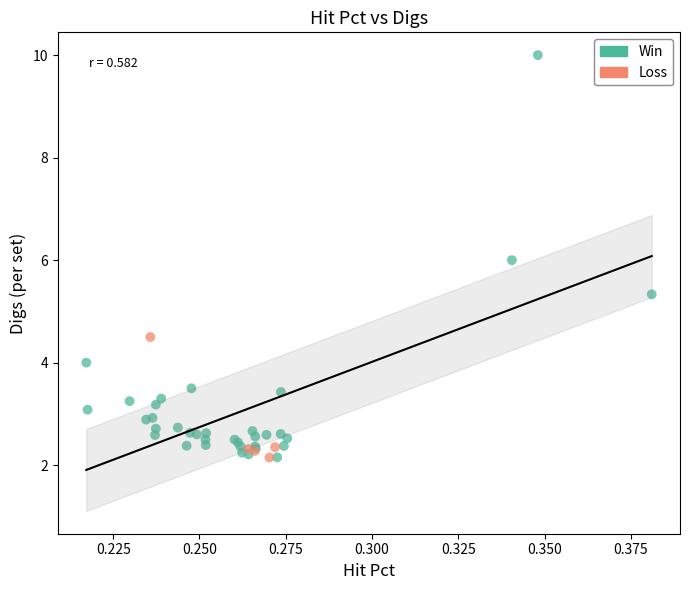

Which series has the widest spread of Y values?

Win